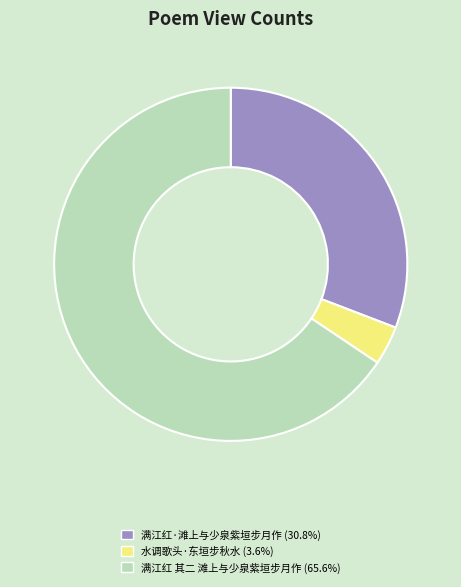

Do 满江红·滩上与少泉紫垣步月作 and 满江红 其二 滩上与少泉紫垣步月作 together represent more than half of the pie?

Yes